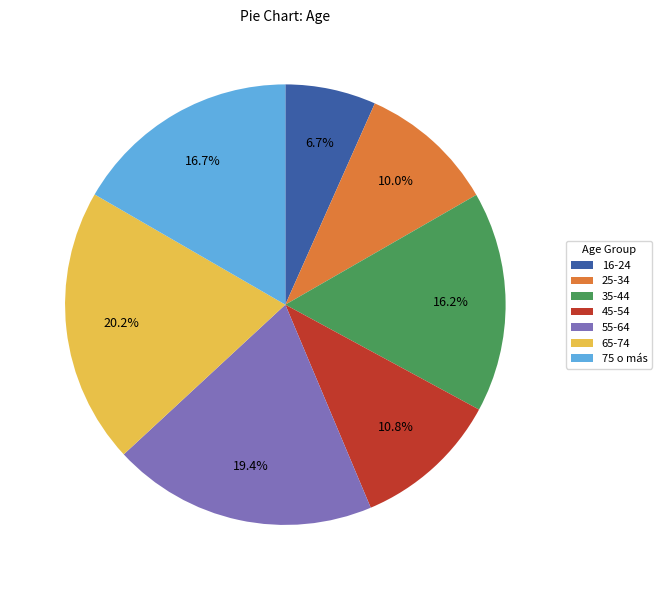

What portion of the pie excludes 75 o más?

83.3%